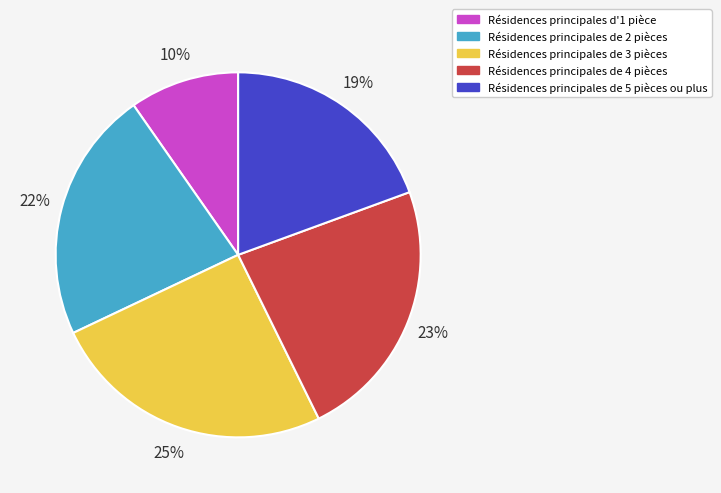

Is there any slice that represents more than half of the pie?

No